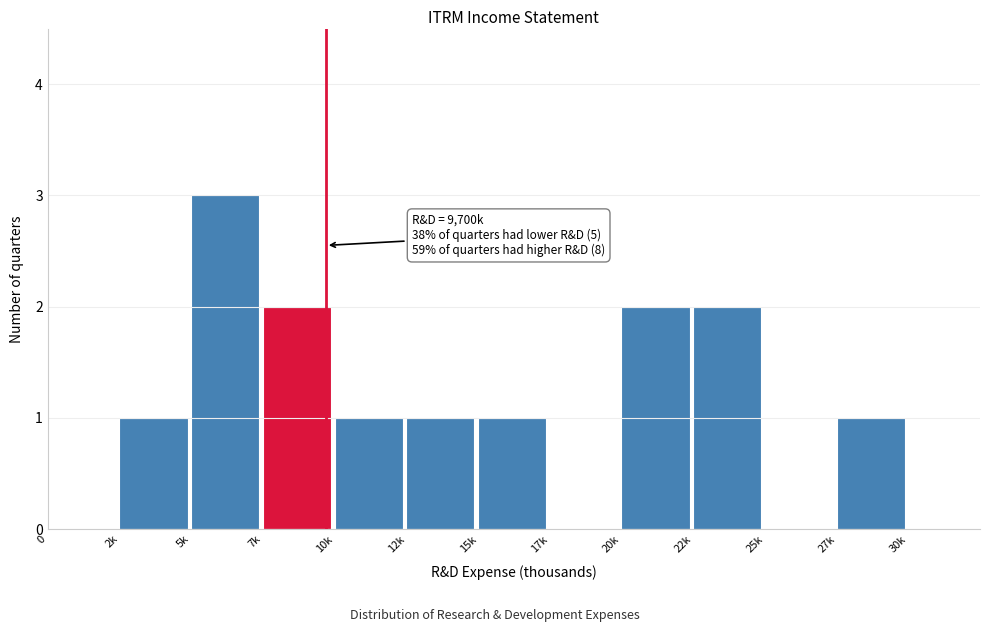

Reading right to left, what are all the values shown in this chart?

30k=0	27k=1	25k=0	22k=2	20k=2	17k=0	15k=1	12k=1	10k=1	7k=2	5k=3	2k=1	0=0